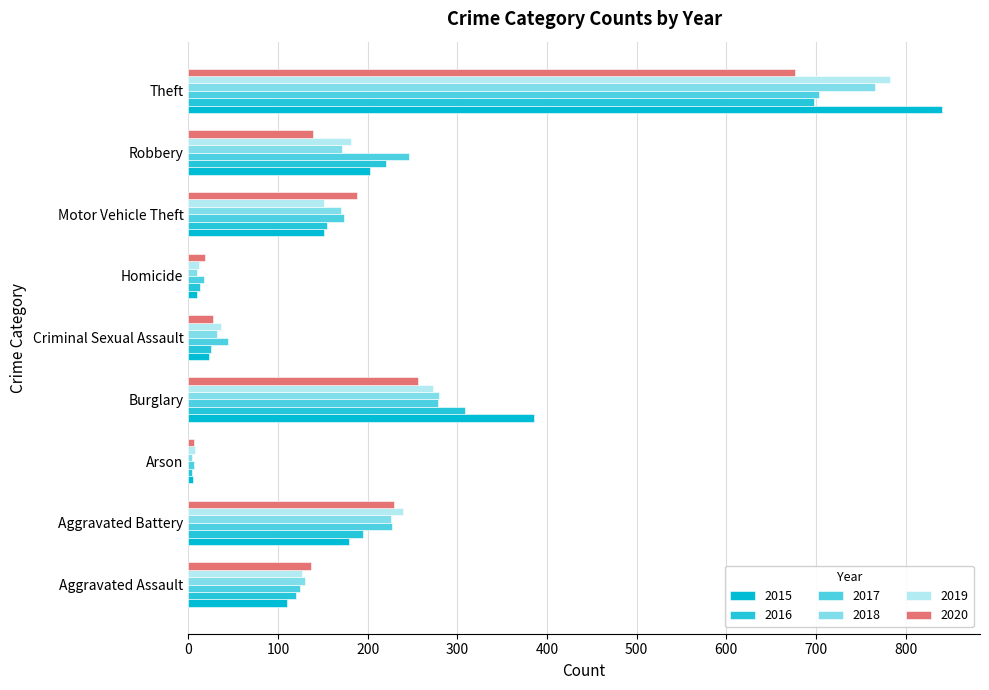

What is the value of the 2018 bar at the 1st from the left?

130